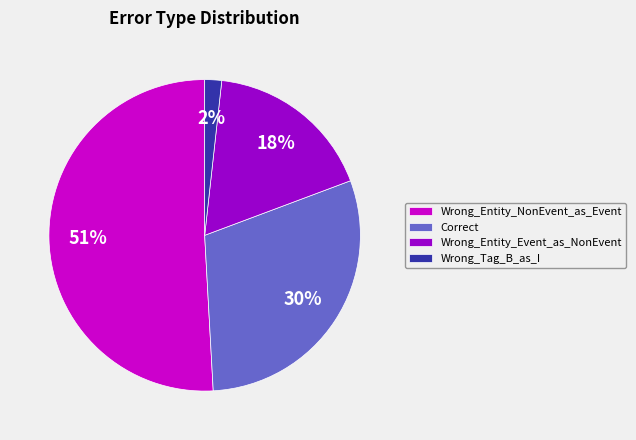

Is there any slice that represents more than half of the pie?

Yes